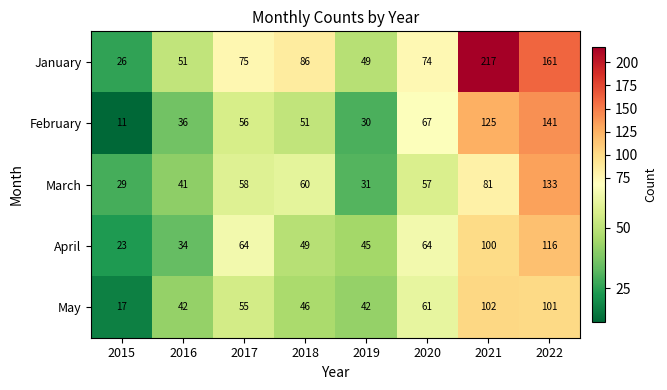

The May series shows 19 at 2018. True or false?

False